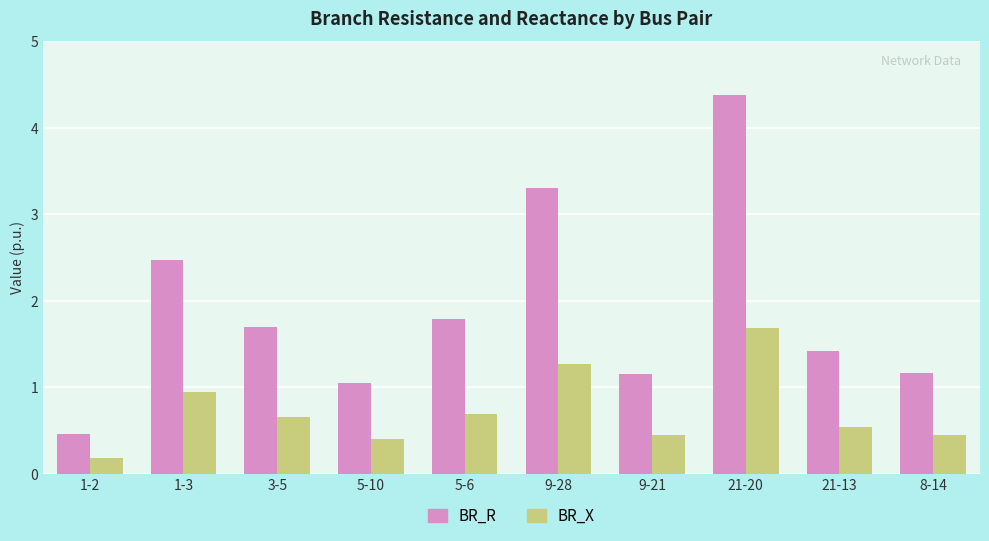

How many data points in BR_R are above 1?

9